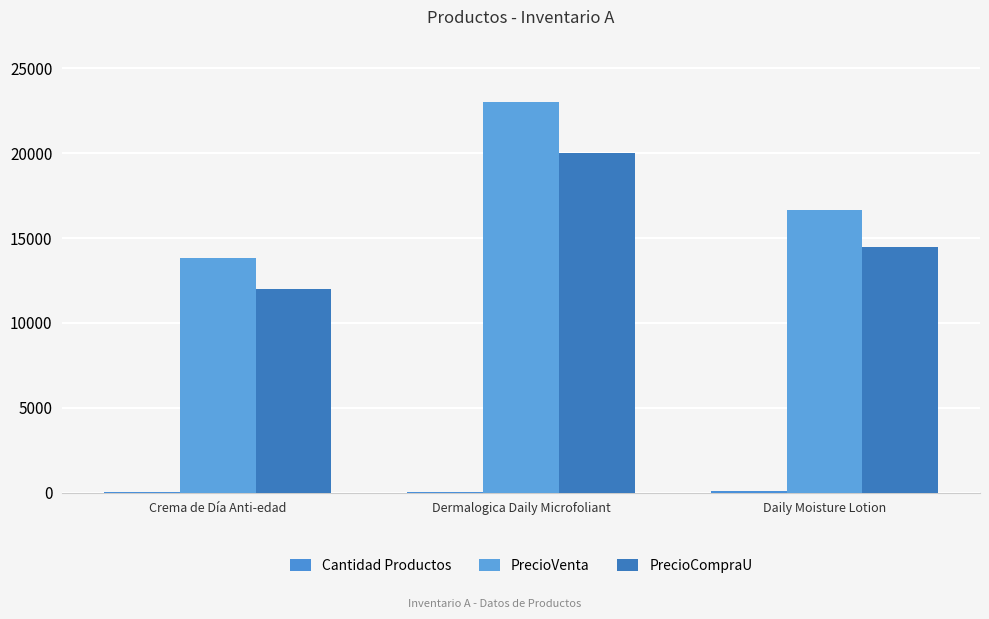

How many categories are shown in the chart?

3